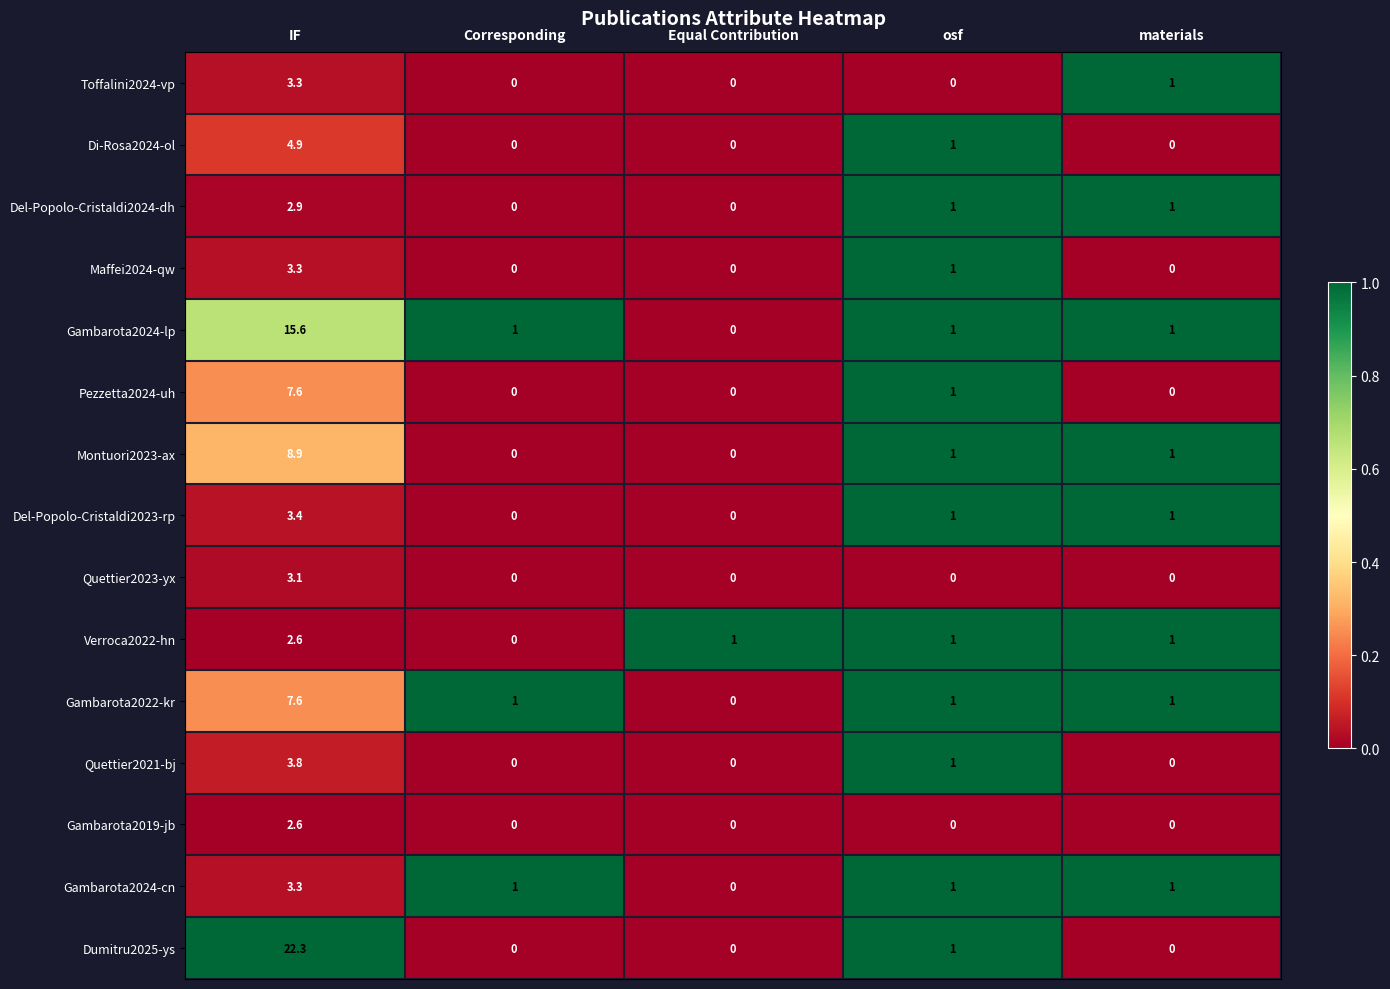

Count the number of data series in this chart.

15